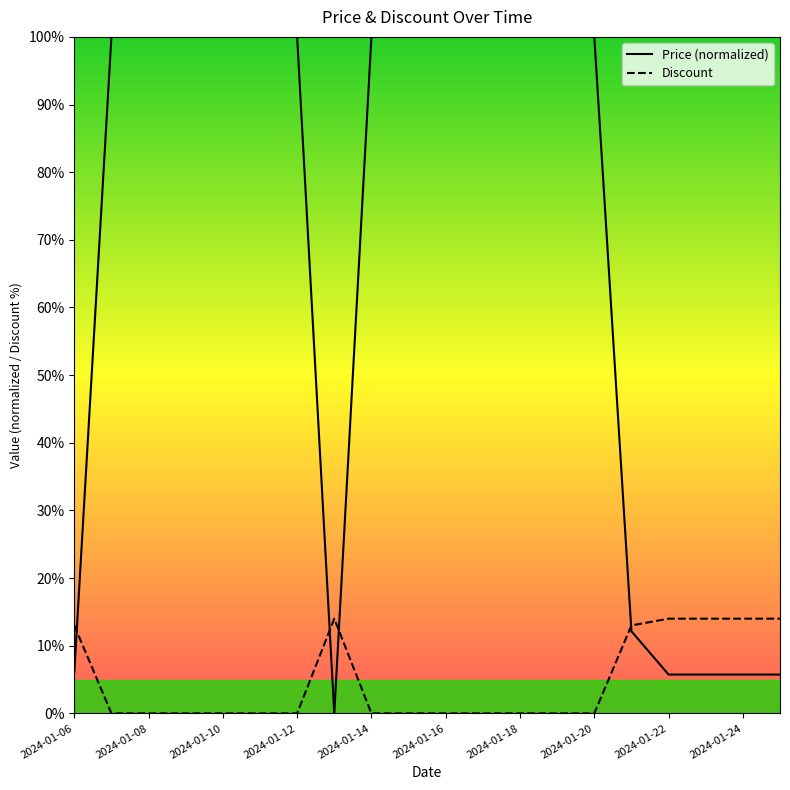

Reading right to left, list all the values displayed in this chart.

Price: 5.7	5.7	5.7	5.7	12.1	100.0	100.0	100.0	100.0	100.0	100.0	100.0	0.0	100.0	100.0	100.0	100.0	100.0	100.0	6.0
Discount: 14.0	14.0	14.0	14.0	13.0	0.0	0.0	0.0	0.0	0.0	0.0	0.0	14.0	0.0	0.0	0.0	0.0	0.0	0.0	13.0